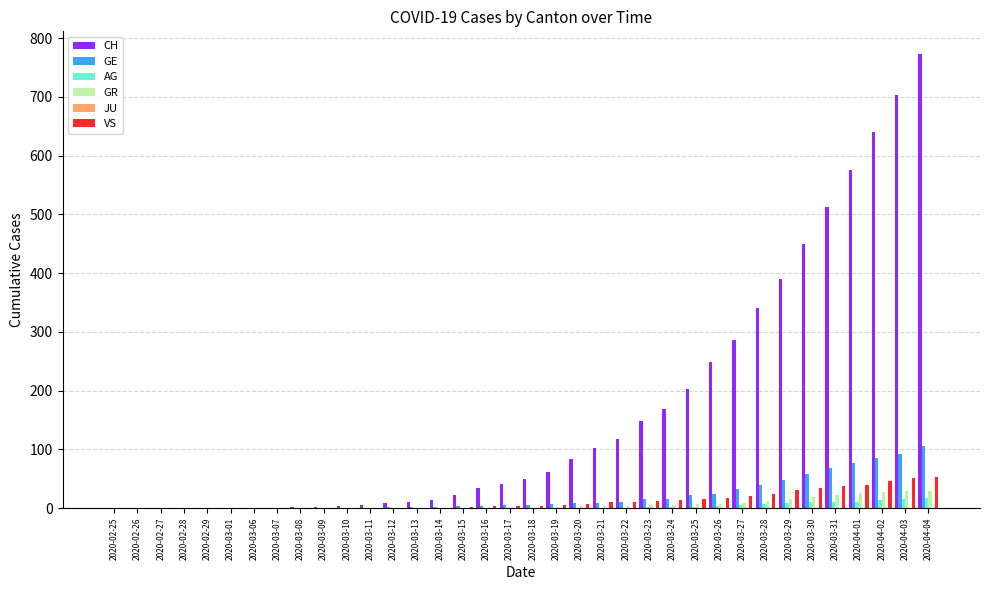

What is the total value across all series at 2020-04-03?

891